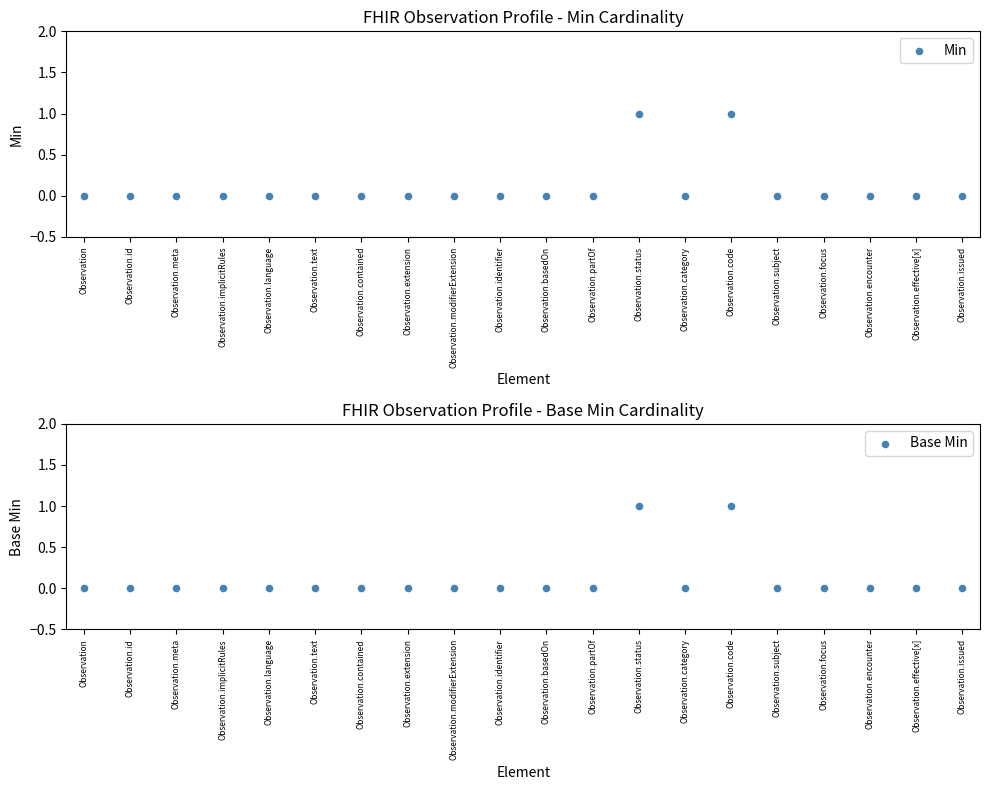

At how many categories does at least one series exceed 0?

2